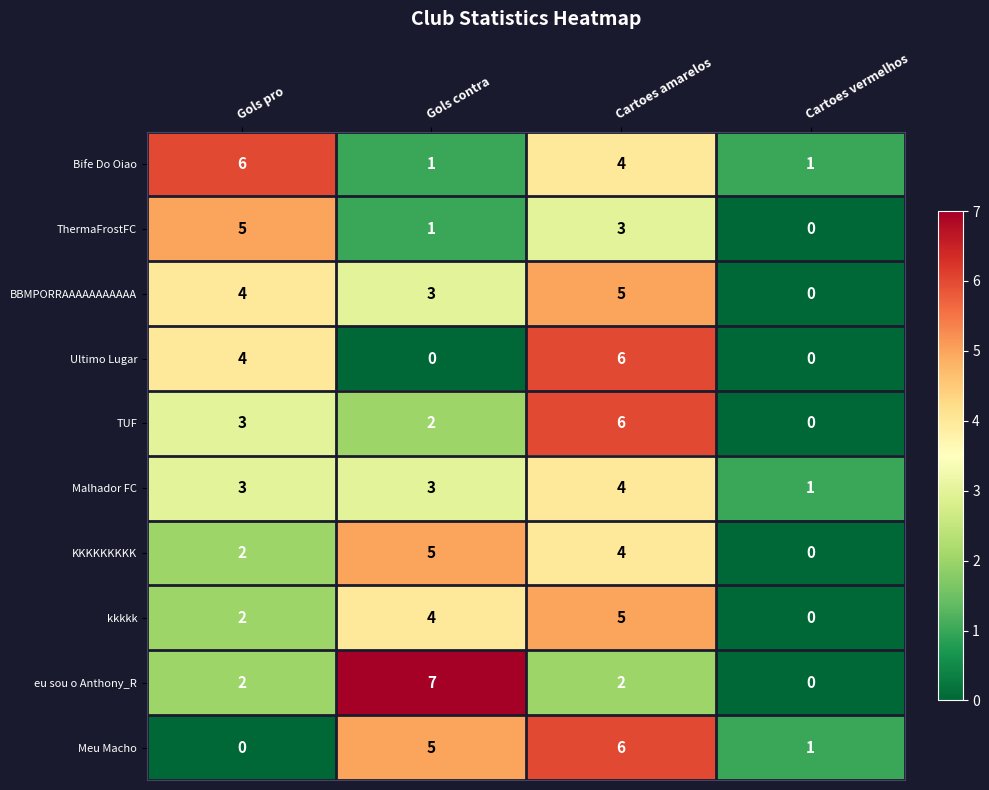

What is the total value across all series at Gols contra?

31